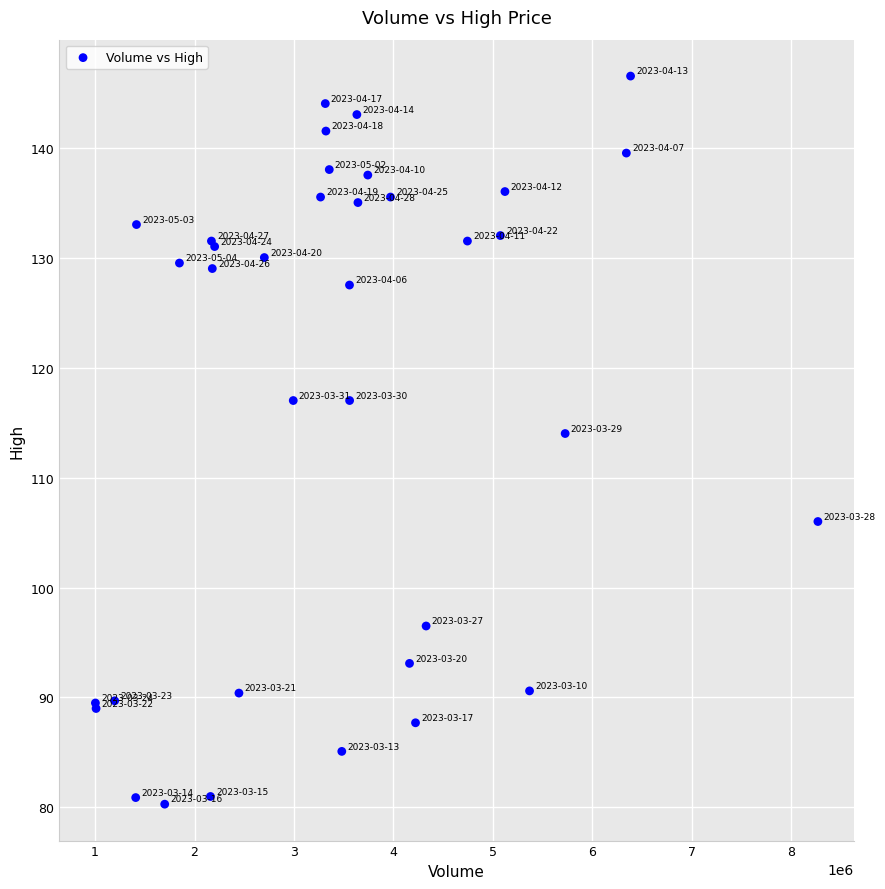

What Y value in the scatter plot is closest to 113?

114.0